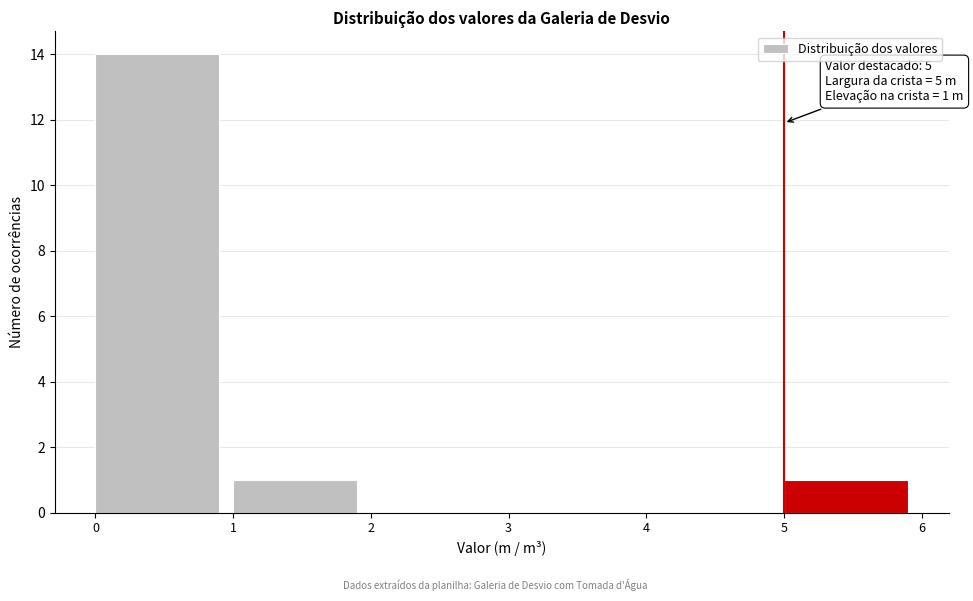

Which range on the x-axis has the tallest bar?

0 to 1